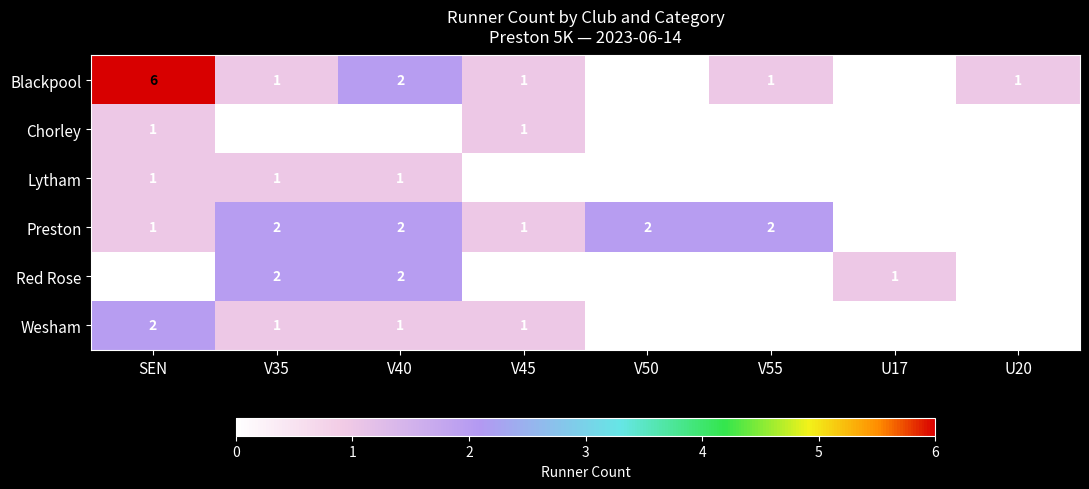

Which series has the largest total across all categories?

Blackpool